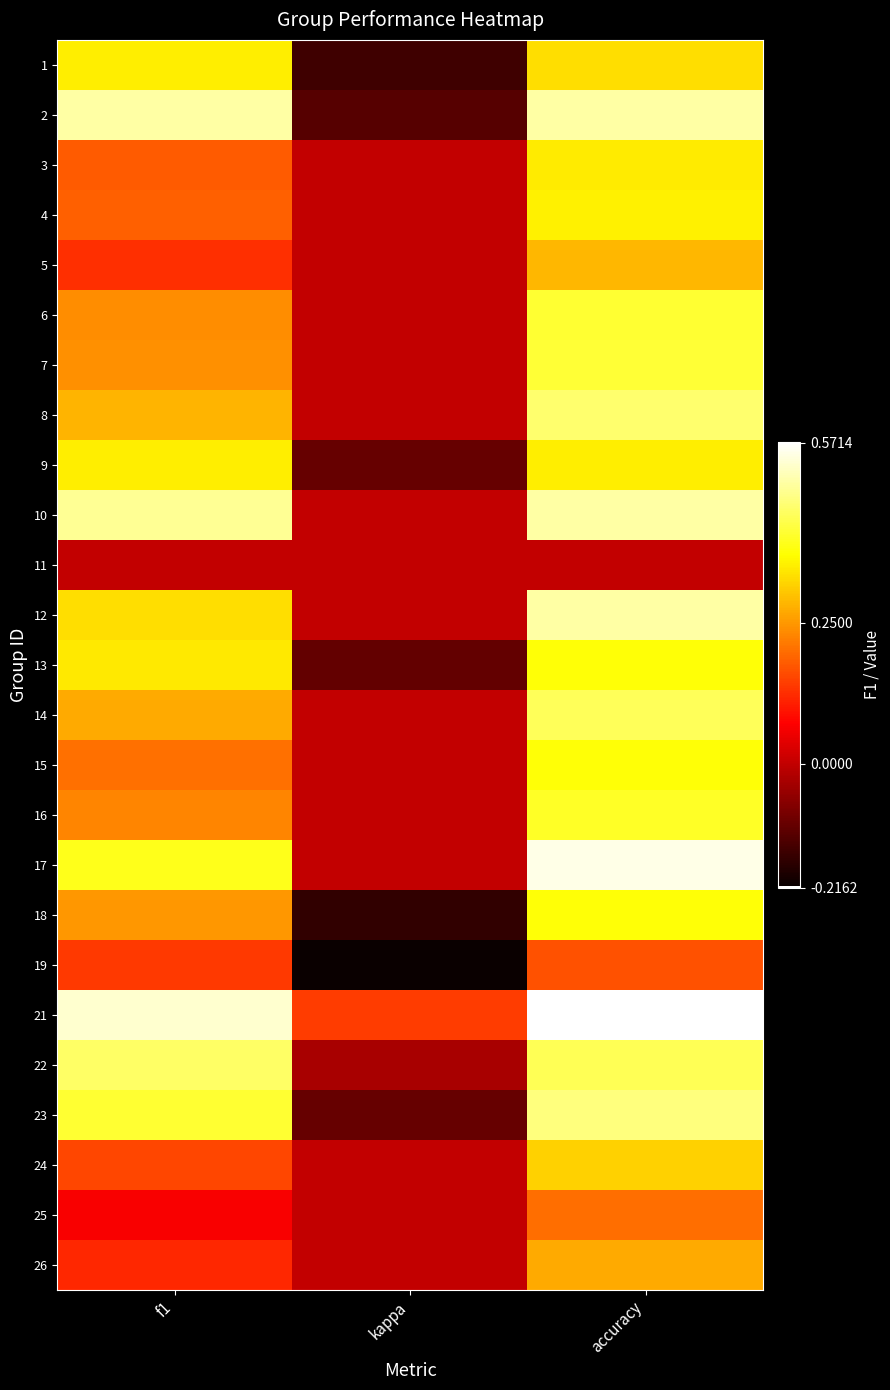

Count the number of data series in this chart.

25